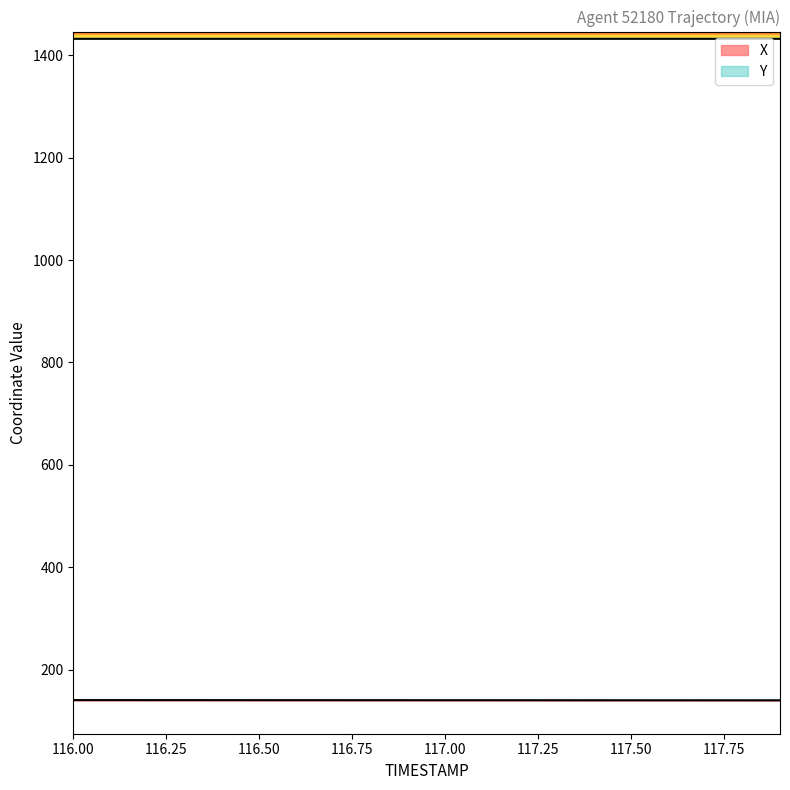

Is it true that X equals 214.1 at 116.1?

False